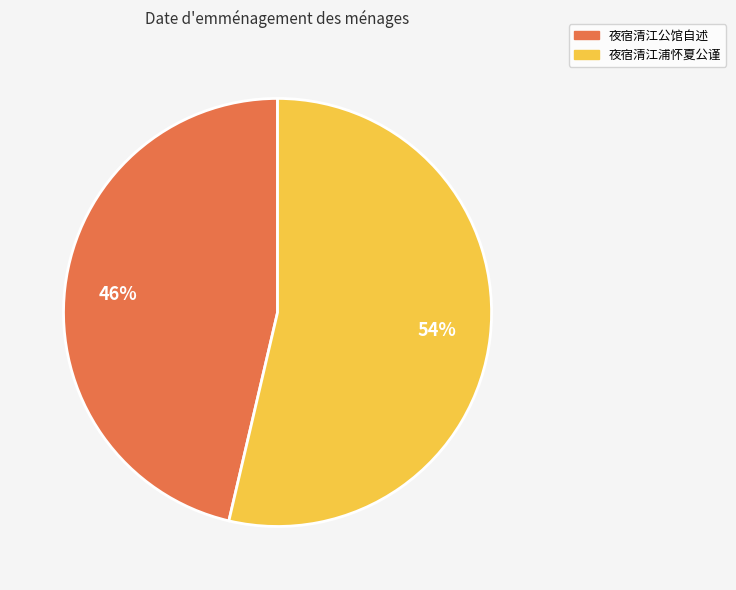

Which category accounts for the majority?

夜宿清江浦怀夏公谨